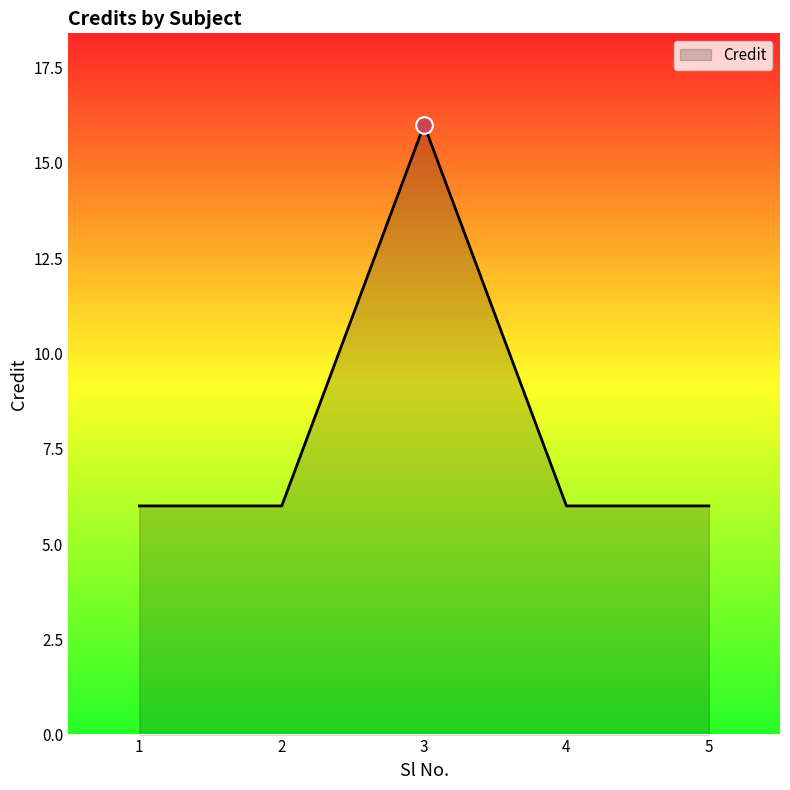

What is the ratio of the value at 1 to the value at 2?

1.0